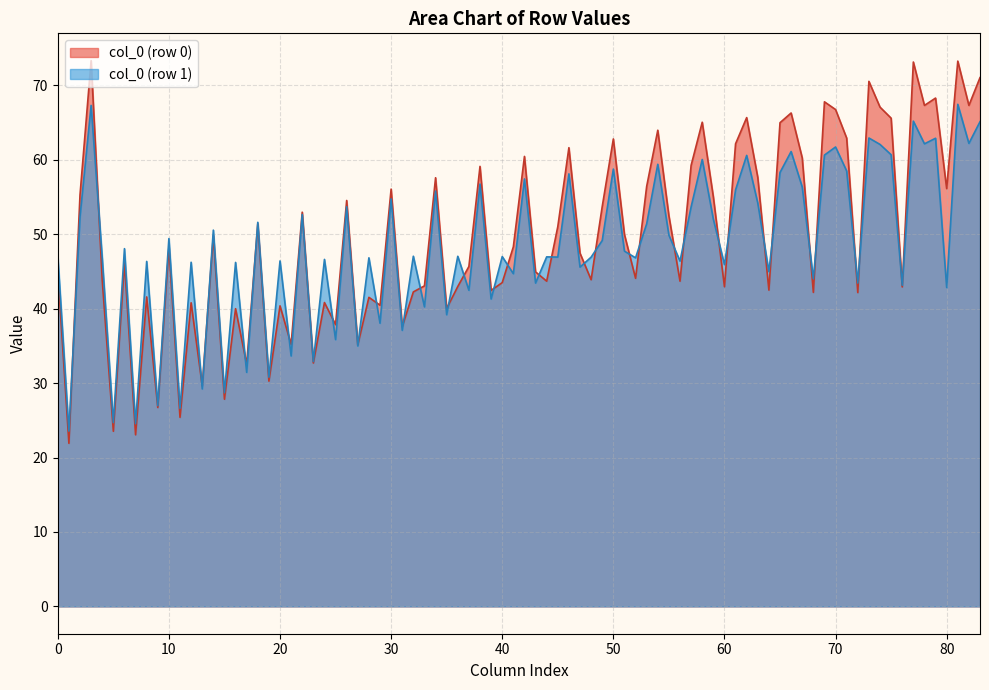

What is the highest value of the col_0 (row 1) series?

67.4